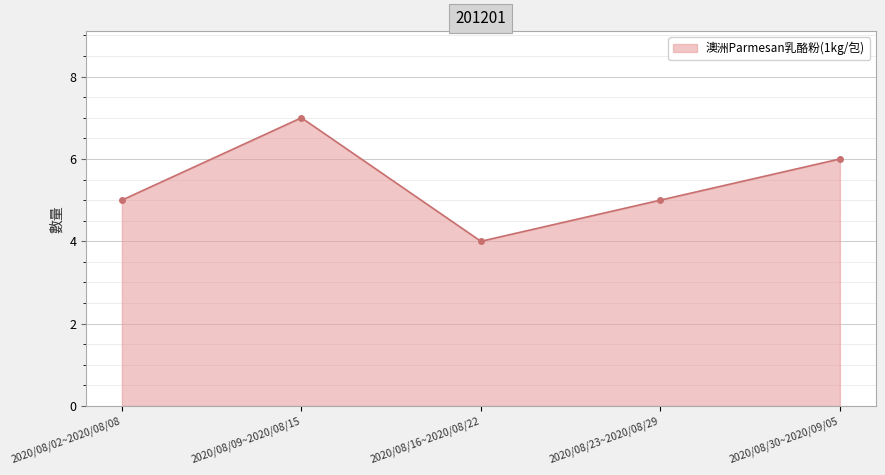

Where is the first local maximum?

2020/08/09~2020/08/15